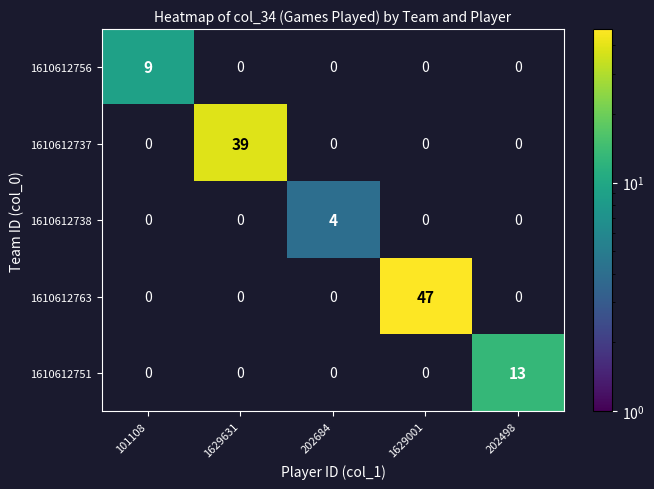

What is the approximate value of 1610612756 at 101108?

9